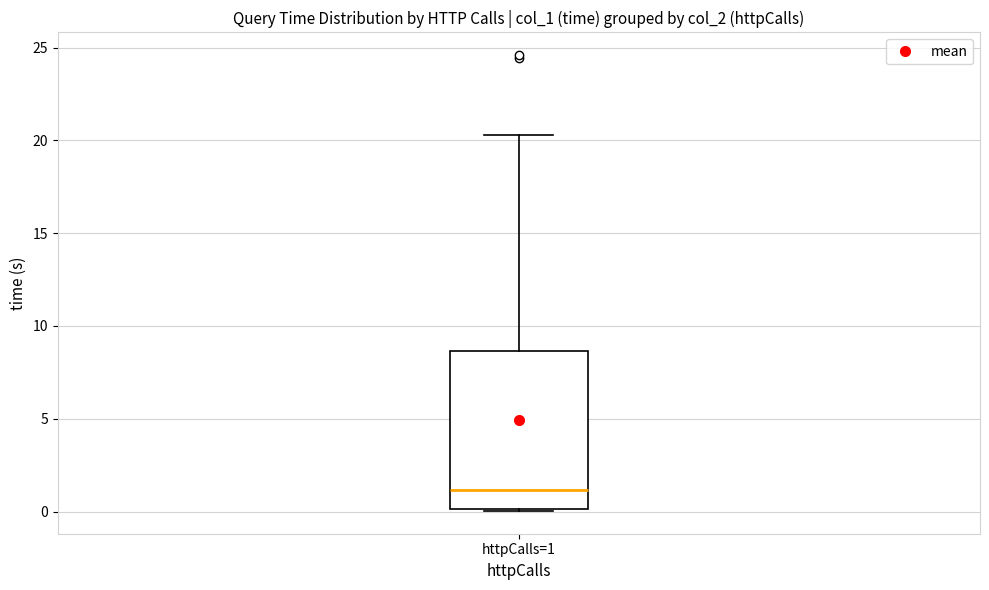

Transcribe this box plot: give where the median line is, the range the box spans, and where the two whiskers end, as read against the y-axis. The values are not printed on the chart, so give them approximately, as read against the axis.

median 1.0, box 0.0 to 8.5, whiskers 0.0 to 20.5